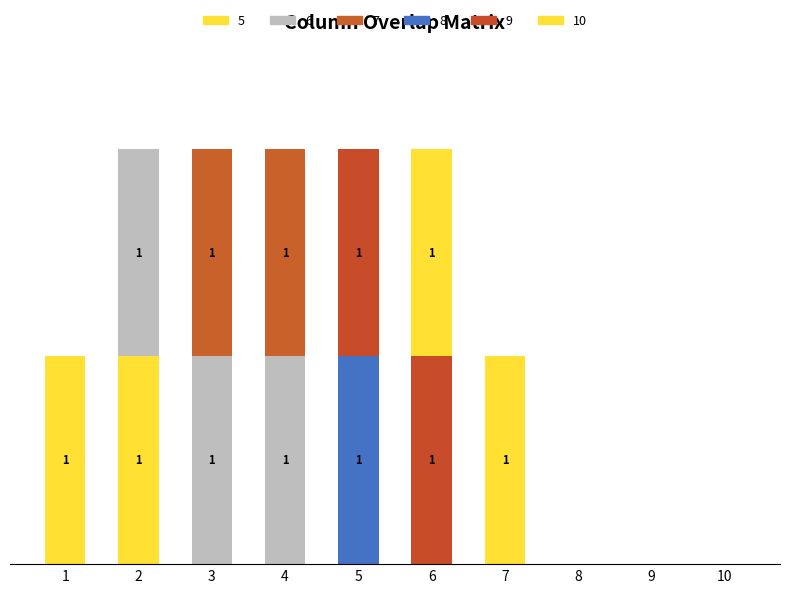

The value of 7 at 5 is 0. True or false?

True